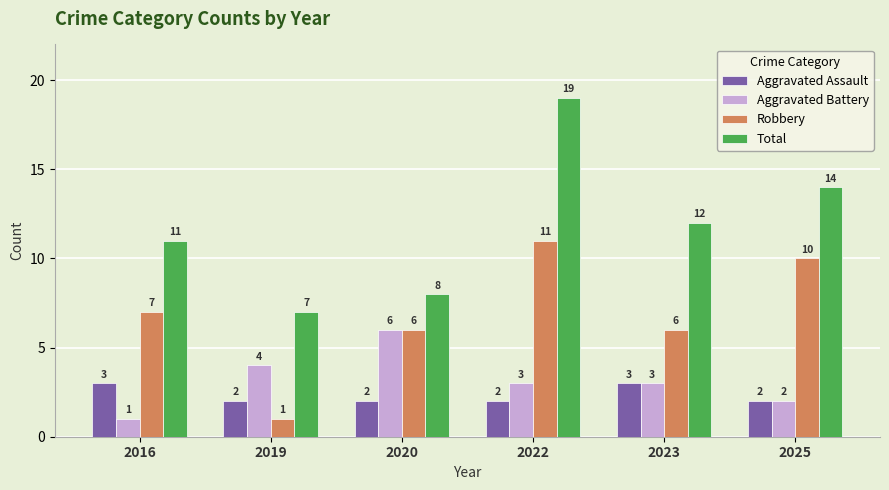

What are all the series names shown in the legend?

Aggravated Assault, Aggravated Battery, Robbery, Total